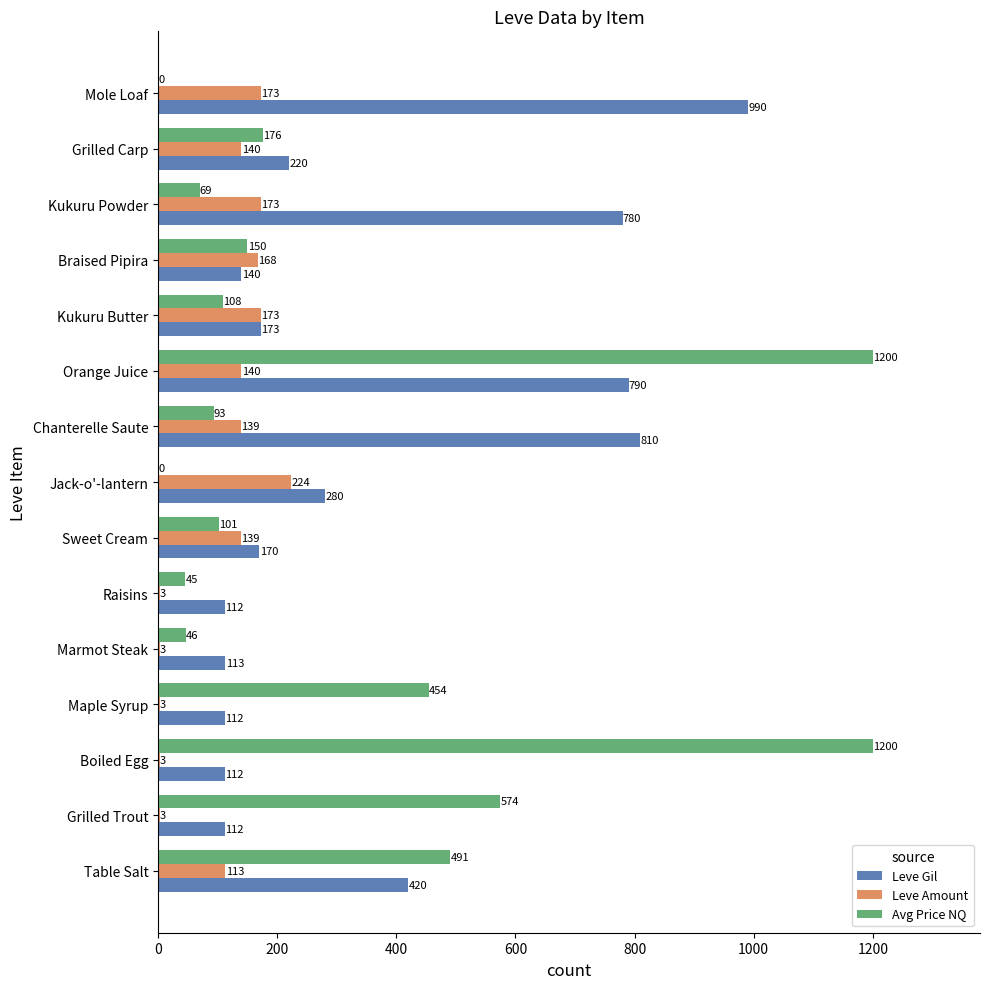

What is the maximum value shown in the chart?

1200.0